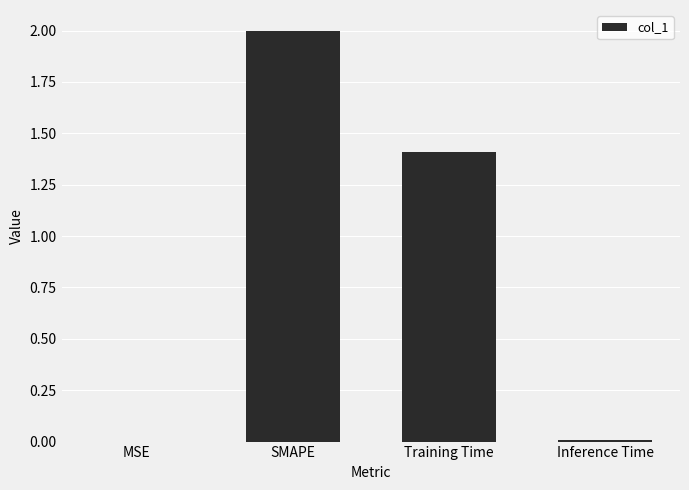

What is the change in value from MSE to Training Time?

+1.4